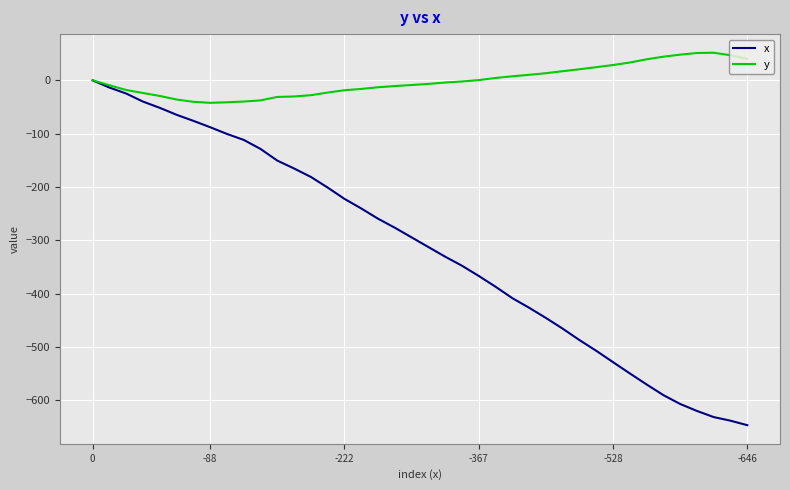

How many lines are shown in the chart?

2